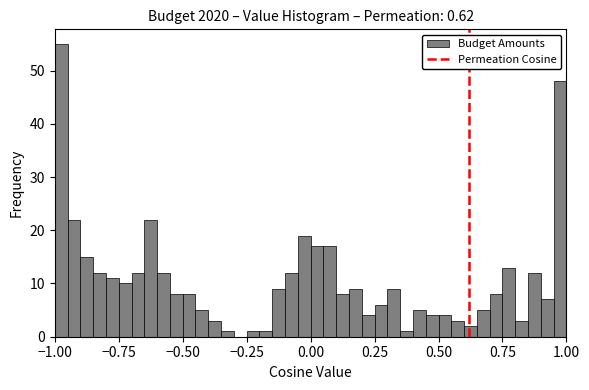

Around what value on the x-axis is the tallest bar? Give the approximate position of its centre, as read against the axis.

-0.95